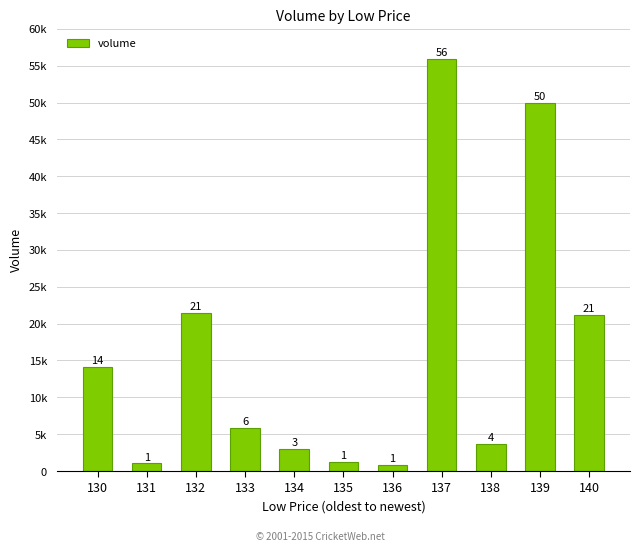

What is the minimum value shown in the chart?

818.3